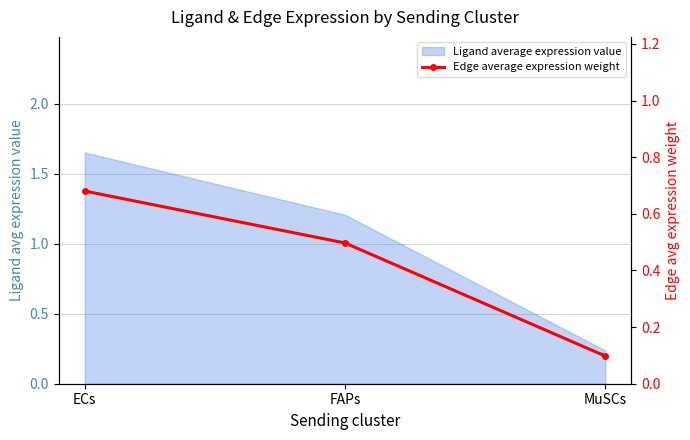

What is the label of the 3rd point from the right?

ECs